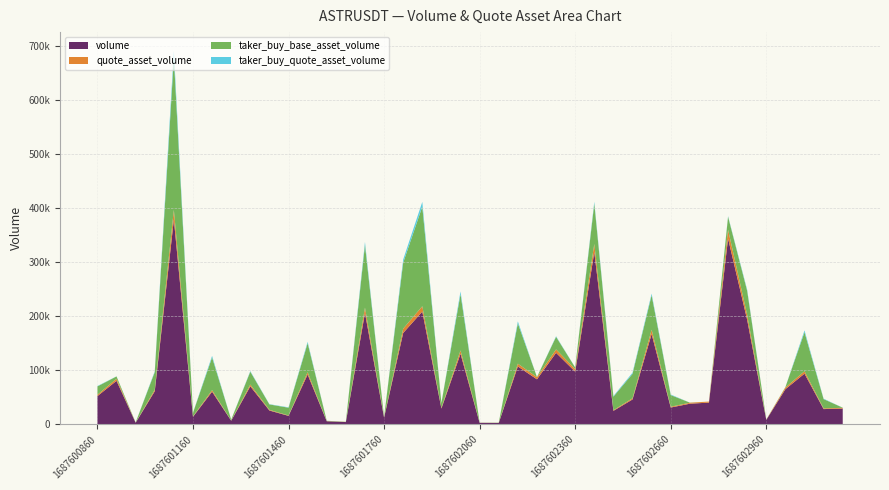

Reading right to left, list all the values displayed in this chart.

volume: 29301.0	28335.0	93889.0	65229.0	8410.0	193324.0	343900.0	40323.0	38281.0	31239.0	167202.0	46170.0	25051.0	318682.0	97582.0	132462.0	83430.0	107226.0	2732.0	2914.0	130651.0	29392.0	208728.0	169141.0	12543.0	206251.0	4343.0	5832.0	92261.0	15799.0	25700.0	70364.0	6872.0	60517.0	14060.0	378944.0	61335.0	3109.0	80635.0	52343.0
quote_asset_volume: 1380.9	1336.0	4427.6	3075.4	396.7	9116.6	16224.1	1905.1	1808.7	1477.2	7908.3	2184.5	1184.9	15069.3	4616.8	6269.0	3949.8	5080.1	129.4	138.0	6188.5	1392.0	9881.5	8002.5	593.1	9755.4	205.3	275.8	4365.6	747.1	1215.2	3326.7	324.8	2858.7	663.8	17890.5	2893.5	146.6	3801.5	2467.8
taker_buy_base_asset_volume: 251.0	17083.0	72215.0	706.0	233.0	44528.0	24000.0	1.0	242.0	21554.0	63819.0	45190.0	25051.0	74556.0	3117.0	23264.0	259.0	74703.0	321.0	170.0	104228.0	8759.0	184349.0	122150.0	626.0	115960.0	332.0	593.0	53610.0	14350.0	10037.0	23806.0	1608.0	60517.0	6666.0	281083.0	32512.0	370.0	4295.0	15469.0
taker_buy_quote_asset_volume: 11.8	805.5	3406.0	33.3	11.0	2100.7	1131.7	0.0	11.4	1019.3	3021.9	2138.1	1184.9	3526.0	147.5	1101.3	12.3	3540.3	15.2	8.0	4937.7	414.9	8728.0	5780.6	29.6	5487.1	15.7	28.0	2536.9	678.6	474.7	1125.5	76.0	2858.7	314.7	13272.6	1534.0	17.4	202.4	729.5